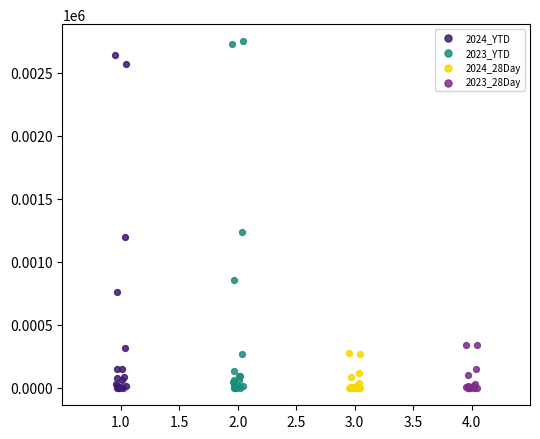

What are all the series names shown in the legend?

2024_YTD, 2023_YTD, 2024_28Day, 2023_28Day